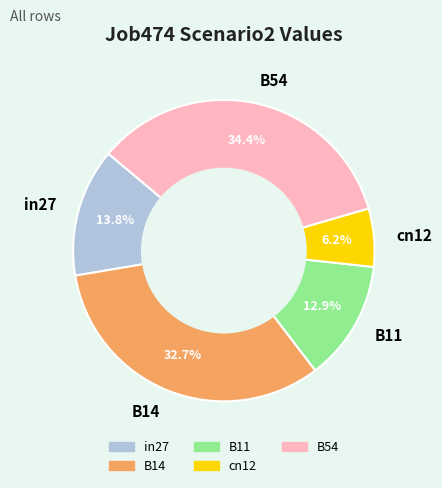

The B54 slice represents 22% of the pie. True or false?

False